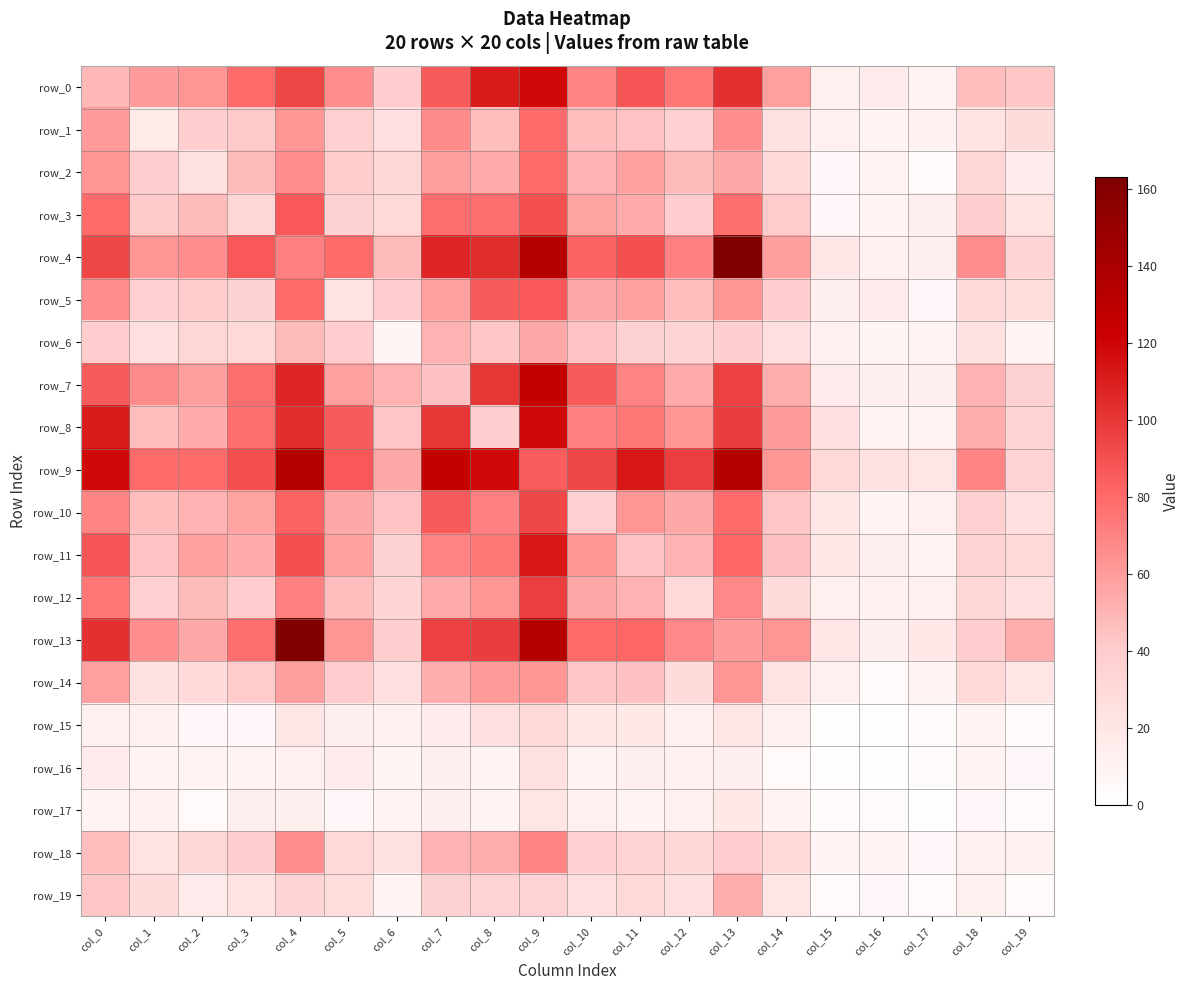

Reading left to right, extract all data points from this chart.

row_0: col_0=49	col_1=60	col_2=63	col_3=80	col_4=94	col_5=66	col_6=40	col_7=86	col_8=111	col_9=119	col_10=69	col_11=88	col_12=75	col_13=103	col_14=58	col_15=12	col_16=16	col_17=10	col_18=47	col_19=43
row_1: col_0=60	col_1=17	col_2=38	col_3=42	col_4=62	col_5=37	col_6=26	col_7=67	col_8=46	col_9=79	col_10=46	col_11=44	col_12=37	col_13=65	col_14=24	col_15=12	col_16=10	col_17=11	col_18=22	col_19=28
row_2: col_0=63	col_1=38	col_2=24	col_3=48	col_4=65	col_5=41	col_6=33	col_7=59	col_8=54	col_9=80	col_10=51	col_11=58	col_12=48	col_13=55	col_14=29	col_15=7	col_16=9	col_17=5	col_18=33	col_19=16
row_3: col_0=80	col_1=42	col_2=48	col_3=33	col_4=87	col_5=36	col_6=31	col_7=78	col_8=78	col_9=90	col_10=57	col_11=54	col_12=40	col_13=78	col_14=41	col_15=6	col_16=9	col_17=14	col_18=38	col_19=22
row_4: col_0=94	col_1=62	col_2=65	col_3=87	col_4=71	col_5=80	col_6=48	col_7=107	col_8=104	col_9=134	col_10=83	col_11=90	col_12=71	col_13=163	col_14=59	col_15=20	col_16=13	col_17=14	col_18=66	col_19=34
row_5: col_0=66	col_1=37	col_2=41	col_3=36	col_4=80	col_5=22	col_6=40	col_7=58	col_8=86	col_9=87	col_10=55	col_11=58	col_12=47	col_13=62	col_14=40	col_15=14	col_16=16	col_17=7	col_18=30	col_19=27
row_6: col_0=40	col_1=26	col_2=33	col_3=31	col_4=48	col_5=40	col_6=8	col_7=51	col_8=43	col_9=55	col_10=44	col_11=36	col_12=34	col_13=39	col_14=25	col_15=11	col_16=8	col_17=10	col_18=24	col_19=10
row_7: col_0=86	col_1=67	col_2=59	col_3=78	col_4=107	col_5=58	col_6=51	col_7=45	col_8=100	col_9=126	col_10=86	col_11=70	col_12=54	col_13=96	col_14=53	col_15=16	col_16=14	col_17=14	col_18=51	col_19=36
row_8: col_0=111	col_1=46	col_2=54	col_3=78	col_4=104	col_5=86	col_6=43	col_7=100	col_8=39	col_9=119	col_10=71	col_11=74	col_12=62	col_13=98	col_14=60	col_15=25	col_16=10	col_17=10	col_18=53	col_19=35
row_9: col_0=119	col_1=79	col_2=80	col_3=90	col_4=134	col_5=87	col_6=55	col_7=126	col_8=119	col_9=85	col_10=93	col_11=113	col_12=97	col_13=134	col_14=62	col_15=31	col_16=24	col_17=21	col_18=69	col_19=35
row_10: col_0=69	col_1=46	col_2=51	col_3=57	col_4=83	col_5=55	col_6=44	col_7=86	col_8=71	col_9=93	col_10=37	col_11=63	col_12=55	col_13=80	col_14=43	col_15=19	col_16=9	col_17=13	col_18=37	col_19=26
row_11: col_0=88	col_1=44	col_2=58	col_3=54	col_4=90	col_5=58	col_6=36	col_7=70	col_8=74	col_9=113	col_10=63	col_11=44	col_12=51	col_13=81	col_14=45	col_15=18	col_16=14	col_17=9	col_18=35	col_19=31
row_12: col_0=75	col_1=37	col_2=48	col_3=40	col_4=71	col_5=47	col_6=34	col_7=54	col_8=62	col_9=97	col_10=55	col_11=51	col_12=30	col_13=68	col_14=28	col_15=13	col_16=11	col_17=12	col_18=32	col_19=26
row_13: col_0=103	col_1=65	col_2=55	col_3=78	col_4=163	col_5=62	col_6=39	col_7=96	col_8=98	col_9=134	col_10=80	col_11=81	col_12=68	col_13=60	col_14=62	col_15=21	col_16=14	col_17=18	col_18=40	col_19=53
row_14: col_0=58	col_1=24	col_2=29	col_3=41	col_4=59	col_5=40	col_6=25	col_7=53	col_8=60	col_9=62	col_10=43	col_11=45	col_12=28	col_13=62	col_14=22	col_15=12	col_16=5	col_17=9	col_18=31	col_19=20
row_15: col_0=12	col_1=12	col_2=7	col_3=6	col_4=20	col_5=14	col_6=11	col_7=16	col_8=25	col_9=31	col_10=19	col_11=18	col_12=13	col_13=21	col_14=12	col_15=2	col_16=2	col_17=3	col_18=9	col_19=5
row_16: col_0=16	col_1=10	col_2=9	col_3=9	col_4=13	col_5=16	col_6=8	col_7=14	col_8=10	col_9=24	col_10=9	col_11=14	col_12=11	col_13=14	col_14=5	col_15=2	col_16=1	col_17=4	col_18=9	col_19=6
row_17: col_0=10	col_1=11	col_2=5	col_3=14	col_4=14	col_5=7	col_6=10	col_7=14	col_8=10	col_9=21	col_10=13	col_11=9	col_12=12	col_13=18	col_14=9	col_15=3	col_16=4	col_17=1	col_18=6	col_19=5
row_18: col_0=47	col_1=22	col_2=33	col_3=38	col_4=66	col_5=30	col_6=24	col_7=51	col_8=53	col_9=69	col_10=37	col_11=35	col_12=32	col_13=40	col_14=31	col_15=9	col_16=9	col_17=6	col_18=11	col_19=12
row_19: col_0=43	col_1=28	col_2=16	col_3=22	col_4=34	col_5=27	col_6=10	col_7=36	col_8=35	col_9=35	col_10=26	col_11=31	col_12=26	col_13=53	col_14=20	col_15=5	col_16=6	col_17=5	col_18=12	col_19=5